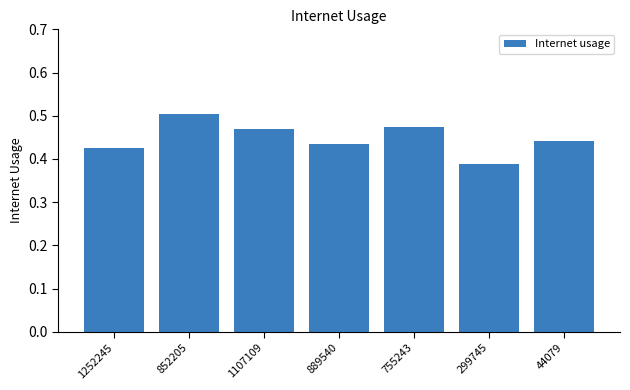

The value at 44079 is 0.2. True or false?

False